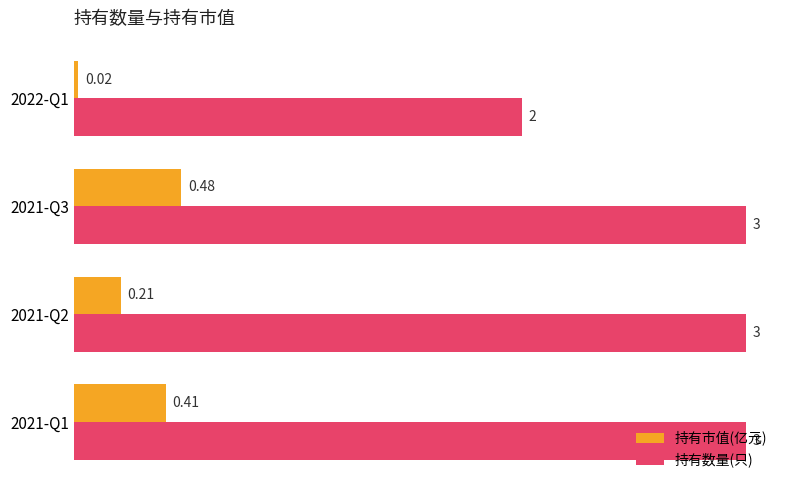

List the series in order of their peak value, lowest first.

持有市值(亿元), 持有数量(只)